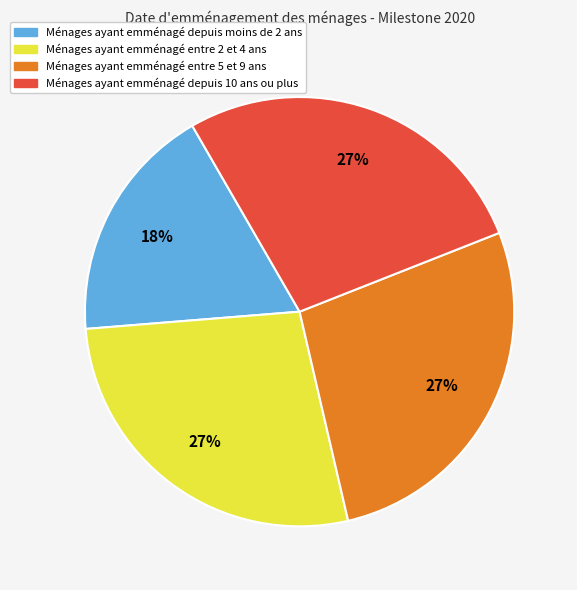

True or false: Ménages ayant emménagé entre 5 et 9 ans accounts for 27% of the total.

True